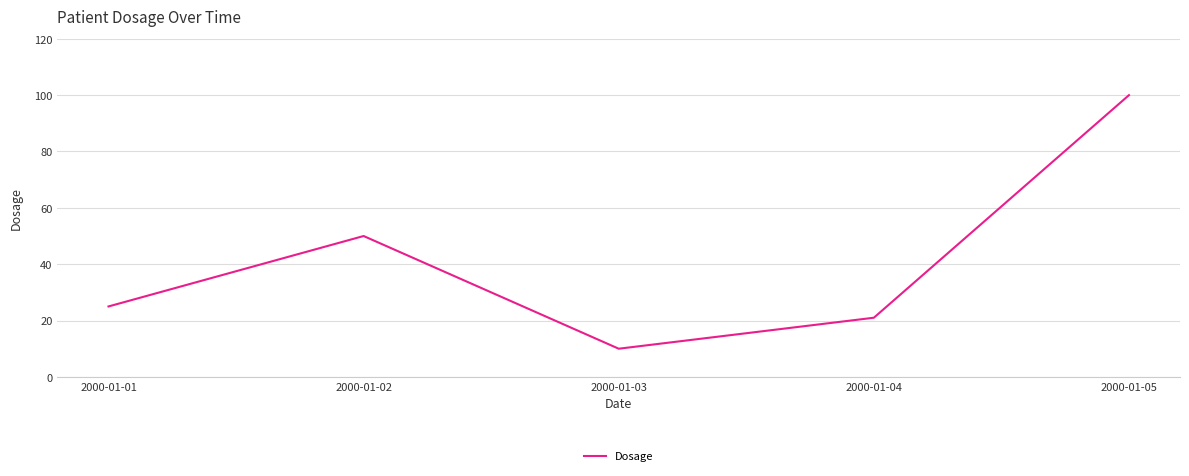

Which category has the highest value across all series?

2000-01-05